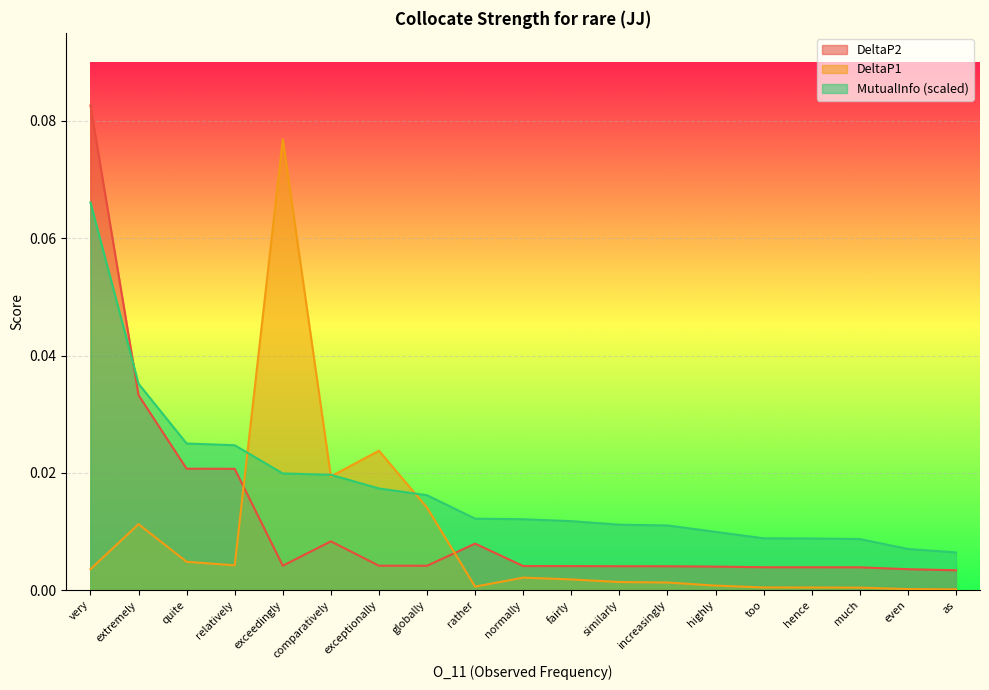

At which label is DeltaP2 closest to 0?

as